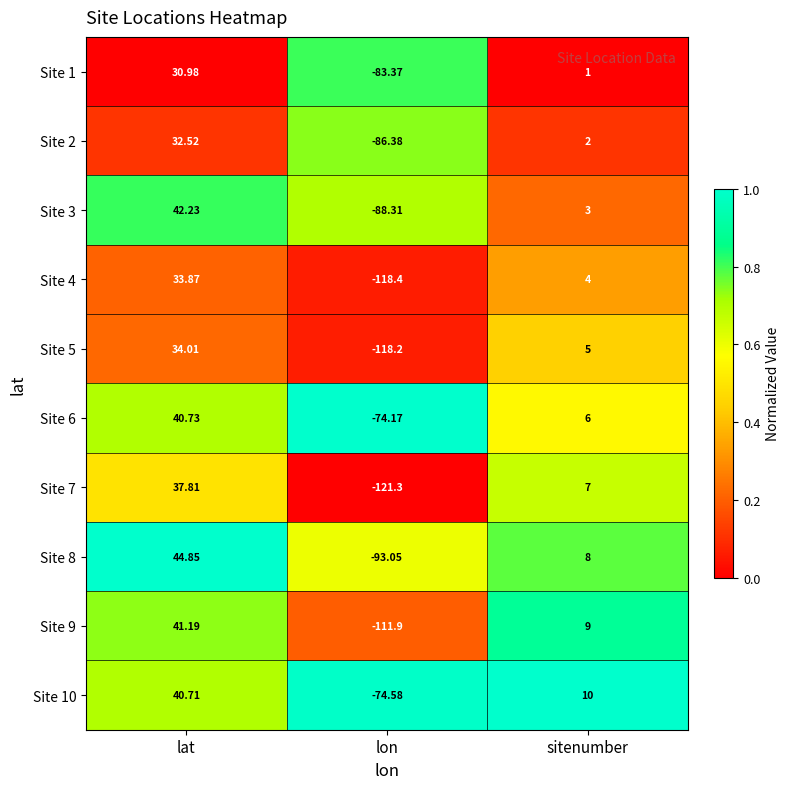

Which category has the lowest value across all series?

lon